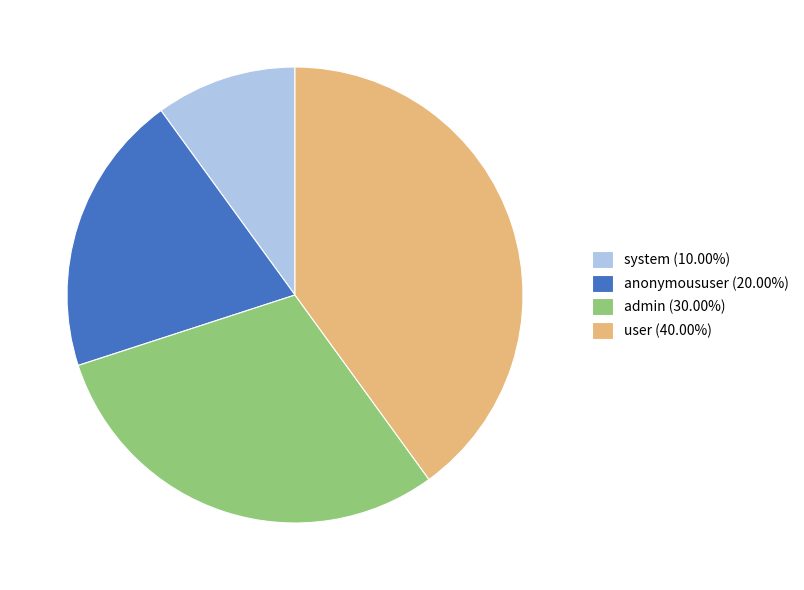

Is anonymoususer the majority of the pie?

No